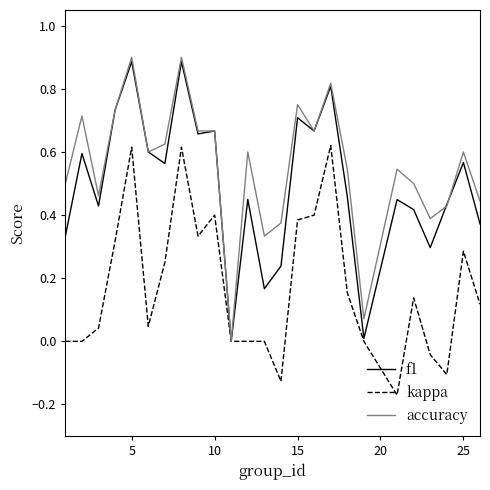

Which series has the largest total across all categories?

accuracy